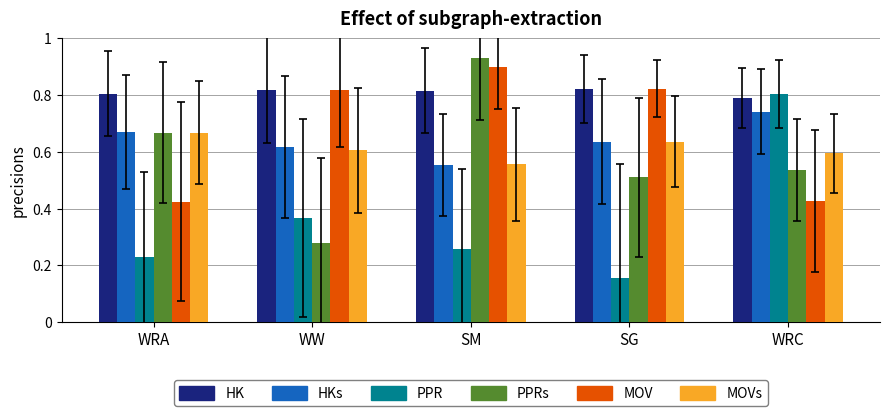

What is the label of the 3rd bar from the left?

SM